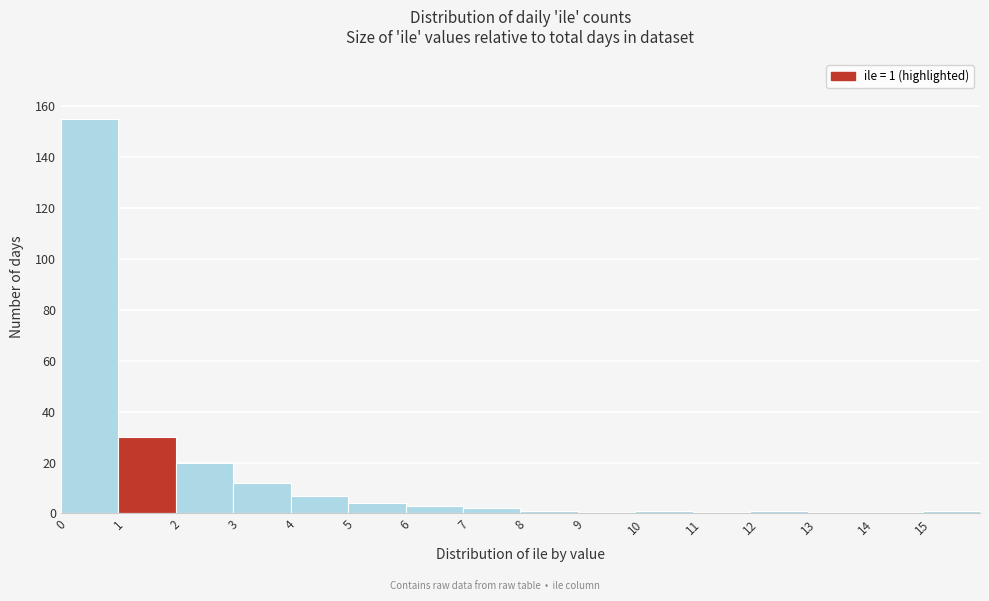

Over which range of the x-axis is the bar tallest?

0 to 1